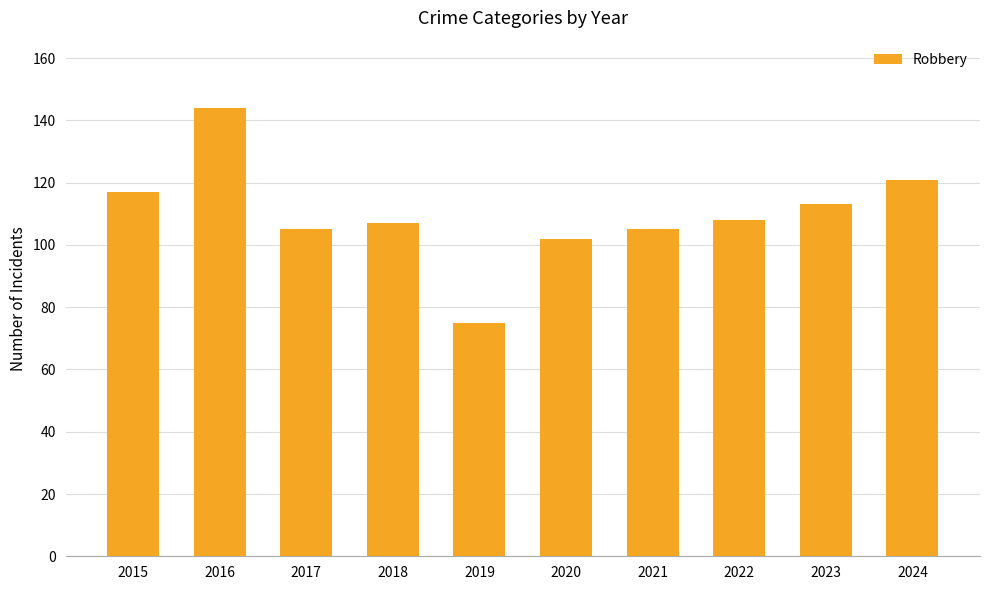

Reading left to right, transcribe all the data shown in this chart.

2015=117	2016=144	2017=105	2018=107	2019=75	2020=102	2021=105	2022=108	2023=113	2024=121